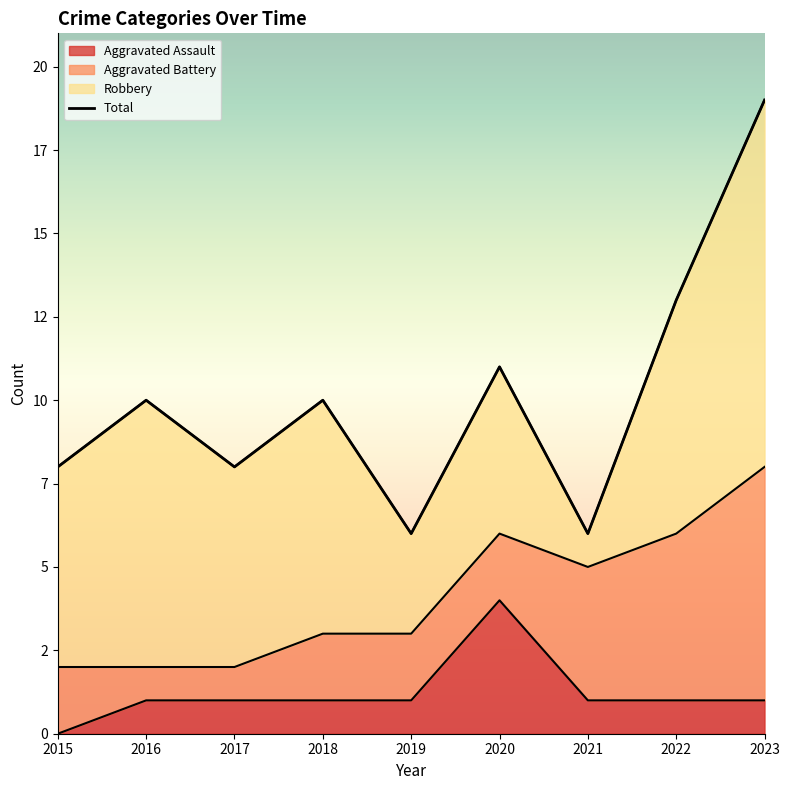

Is it true that Aggravated Assault equals 2 at 2019?

False